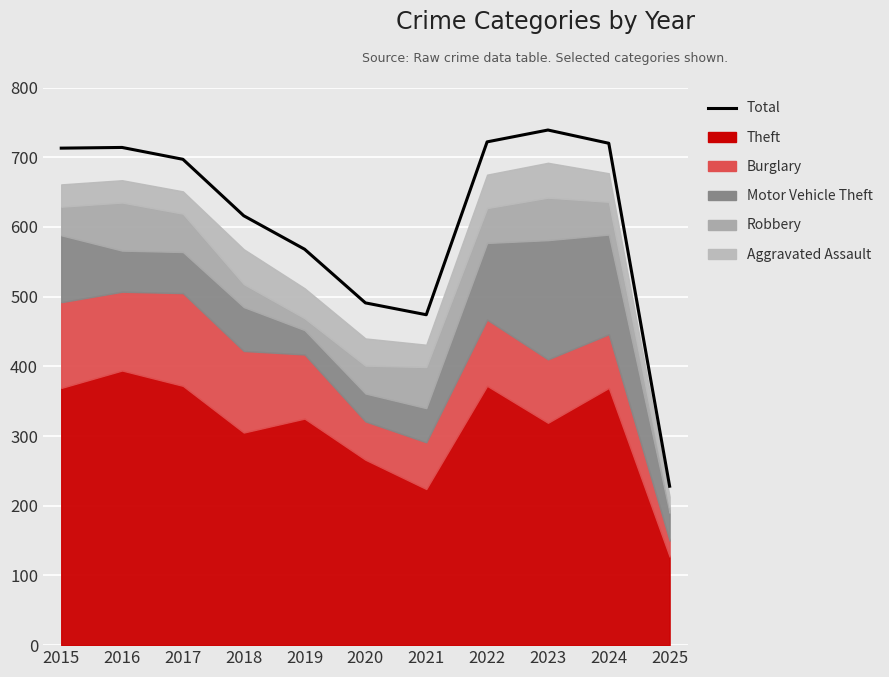

What is the value of the 5th point from the left?

568